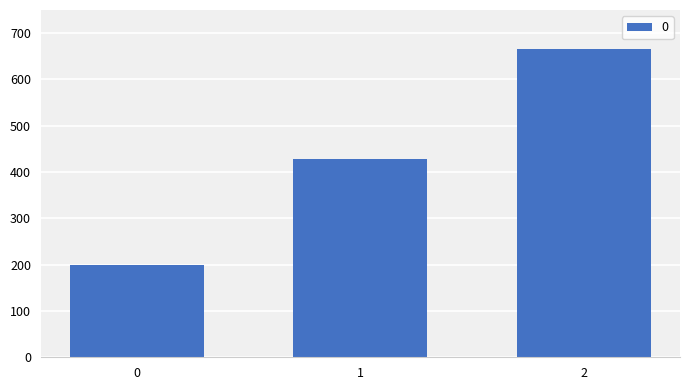

Reading left to right, what are all the values shown in this chart?

0=200.0	1=428.6	2=666.7